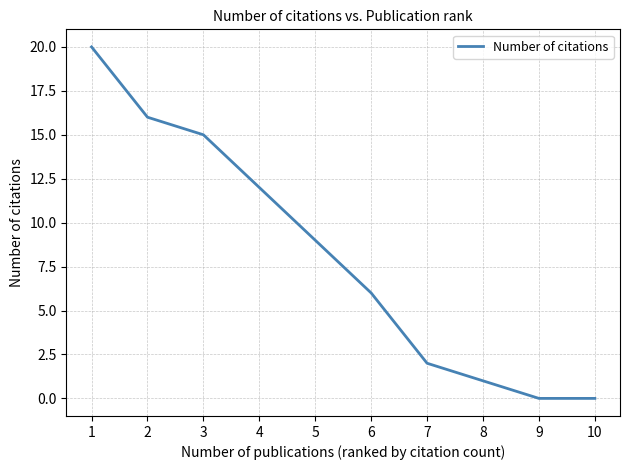

What is the change in value from 4 to 6?

-6